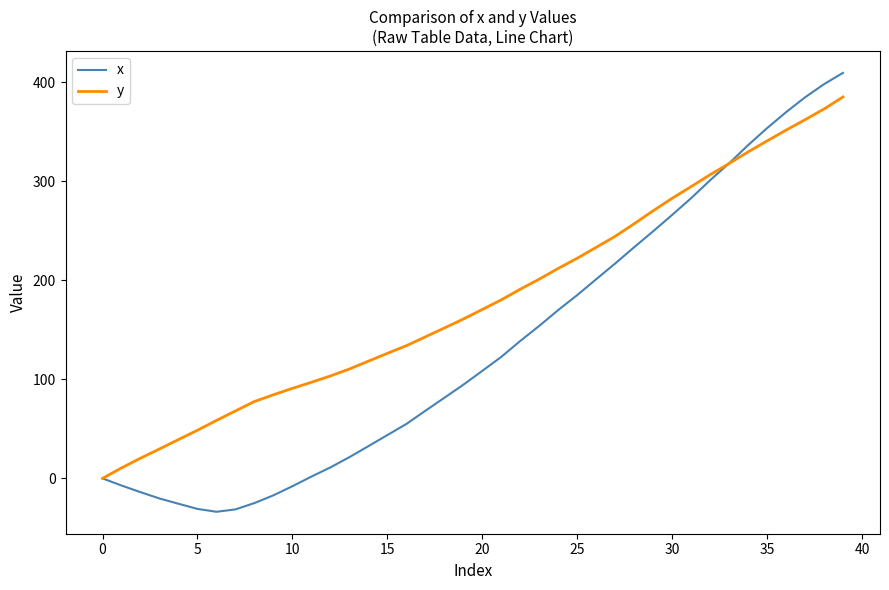

What is the smallest value displayed?

-33.7